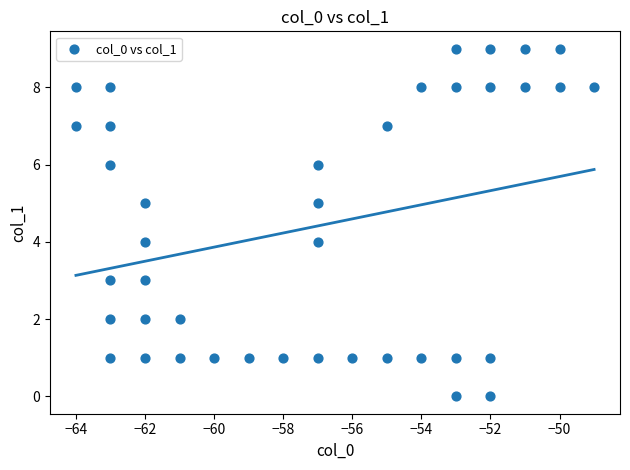

What is the range of Y values (max minus min)?

9